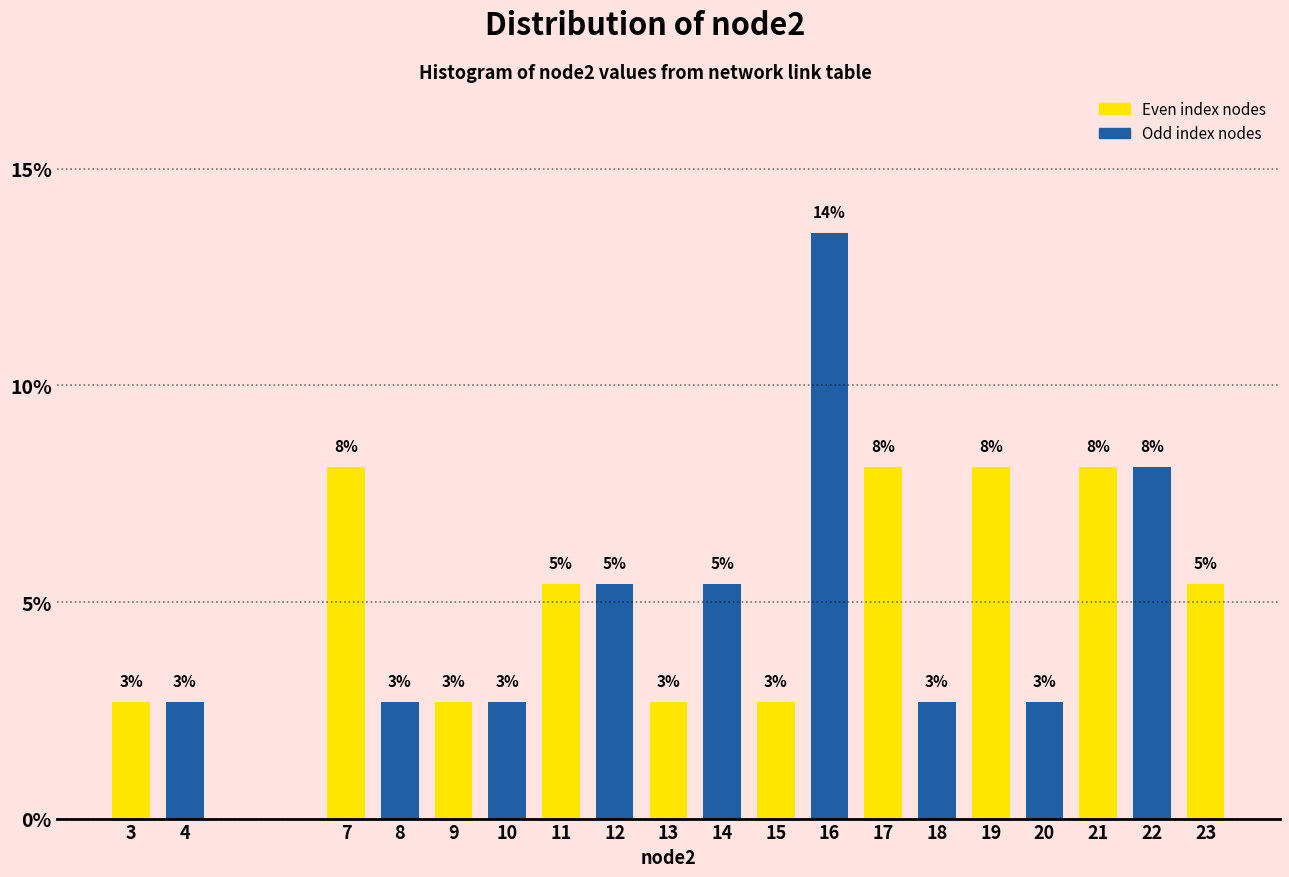

How many bars are there in total?

19